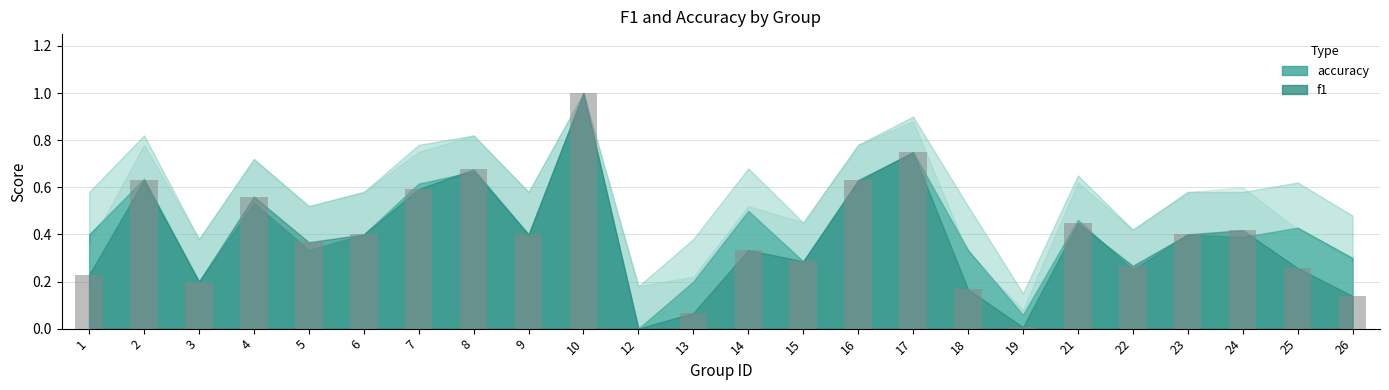

What is the change in value from 2 to 10?

+0.4